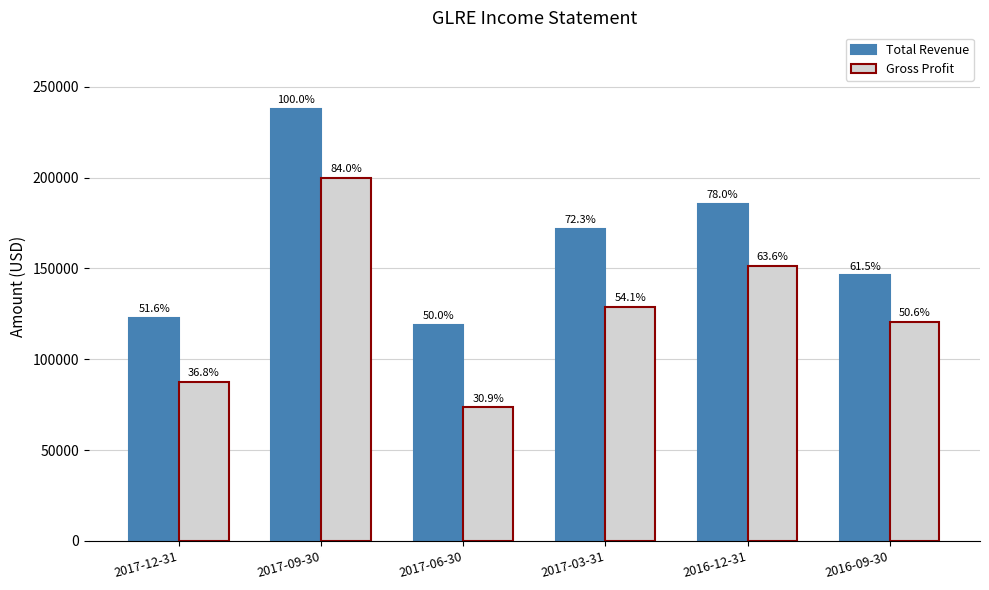

Reading left to right, extract all data points from this chart.

Total Revenue: 2017-12-31=122800	2017-09-30=238000	2017-06-30=119000	2017-03-31=172000	2016-12-31=185600	2016-09-30=146300
Gross Profit: 2017-12-31=87700	2017-09-30=200000	2017-06-30=73600	2017-03-31=128800	2016-12-31=151400	2016-09-30=120500